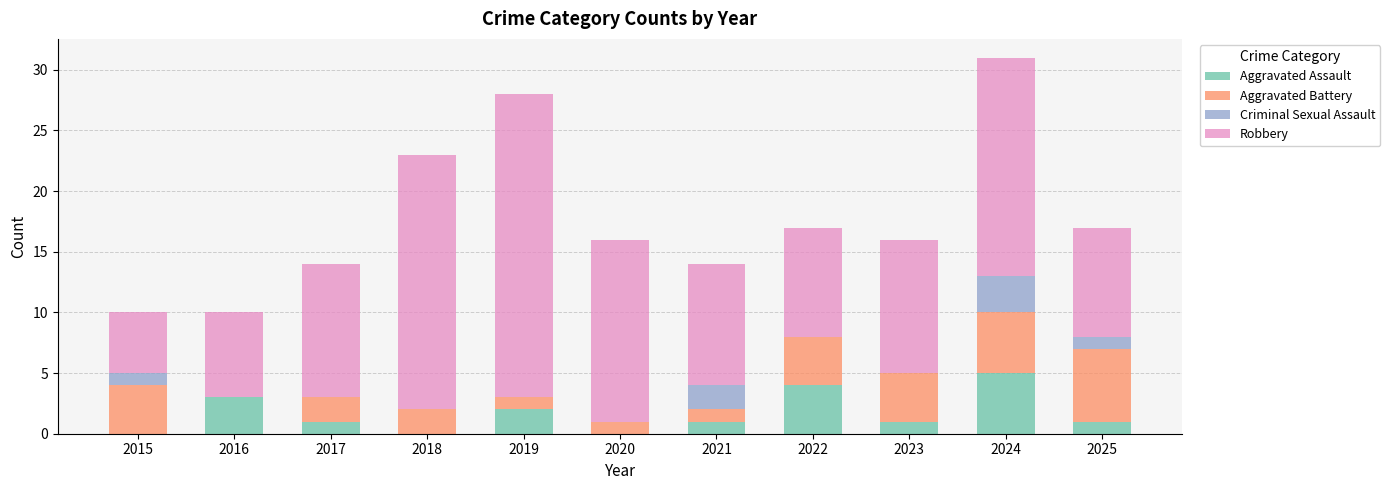

Does the chart contain stacked bars?

Yes